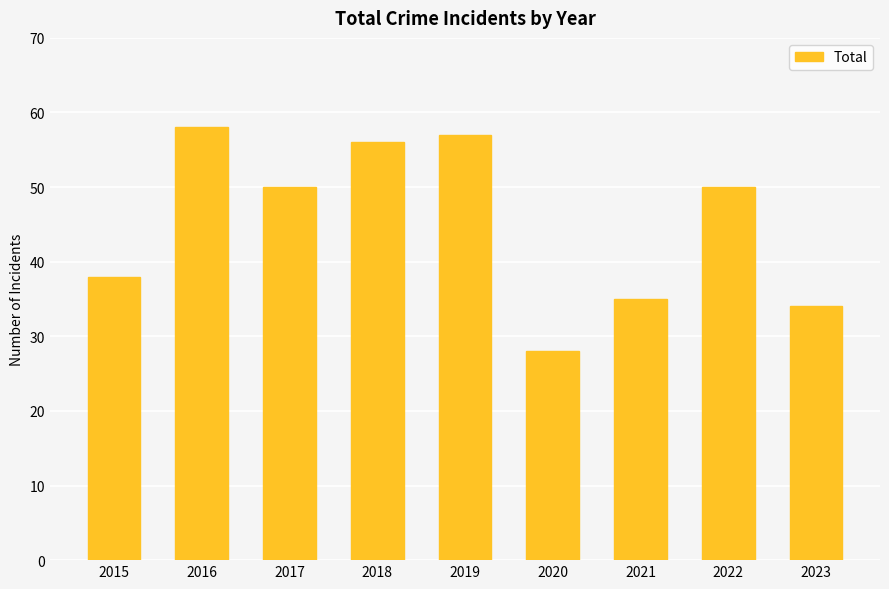

Which category has the highest value across all series?

2016